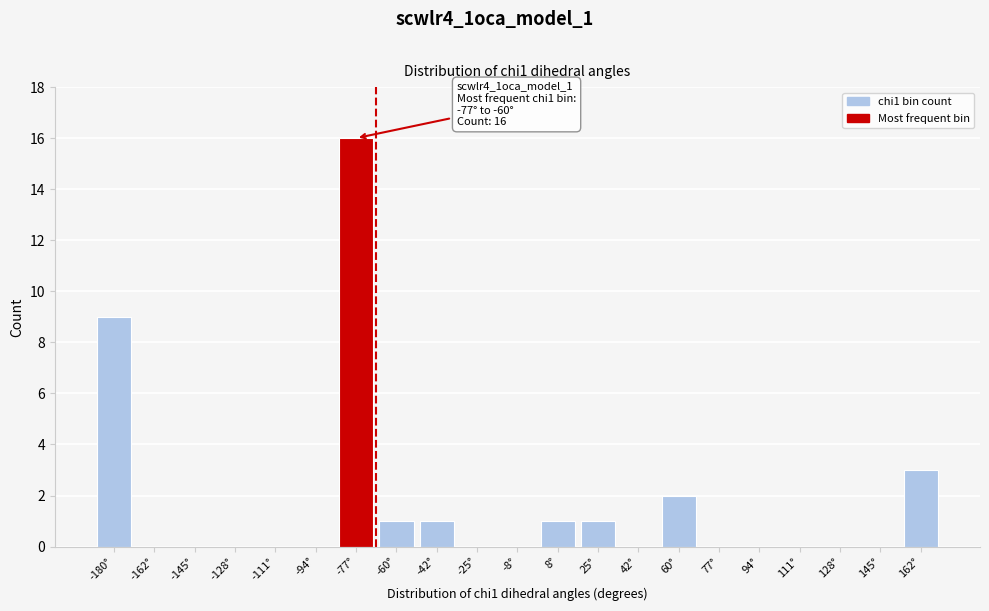

Reading left to right, extract all data points from this chart.

-180°=9	-162°=0	-145°=0	-128°=0	-111°=0	-94°=0	-77°=16	-60°=1	-42°=1	-25°=0	-8°=0	8°=1	25°=1	42°=0	60°=2	77°=0	94°=0	111°=0	128°=0	145°=0	162°=3